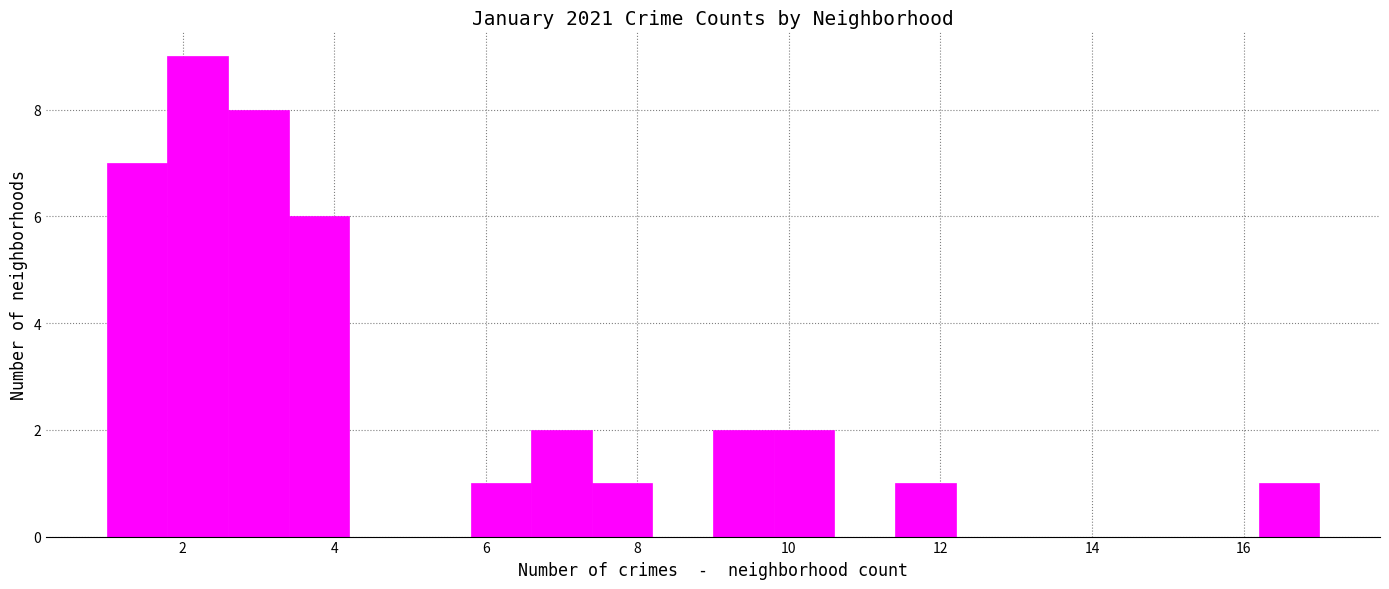

Reading left to right, transcribe this chart: for each bar, give the range it covers on the x-axis and its height. The values are not printed on the chart, so give them approximately, as read against the axis.

1.0 to 1.8: 7
1.8 to 2.6: 9
2.6 to 3.4: 8
3.4 to 4.2: 6
4.2 to 5.0: 0
5.0 to 5.8: 0
5.8 to 6.6: 1
6.6 to 7.4: 2
7.4 to 8.2: 1
8.2 to 9.0: 0
9.0 to 9.8: 2
9.8 to 10.6: 2
10.6 to 11.4: 0
11.4 to 12.2: 1
12.2 to 13.0: 0
13.0 to 13.8: 0
13.8 to 14.6: 0
14.6 to 15.4: 0
15.4 to 16.2: 0
16.2 to 17.0: 1